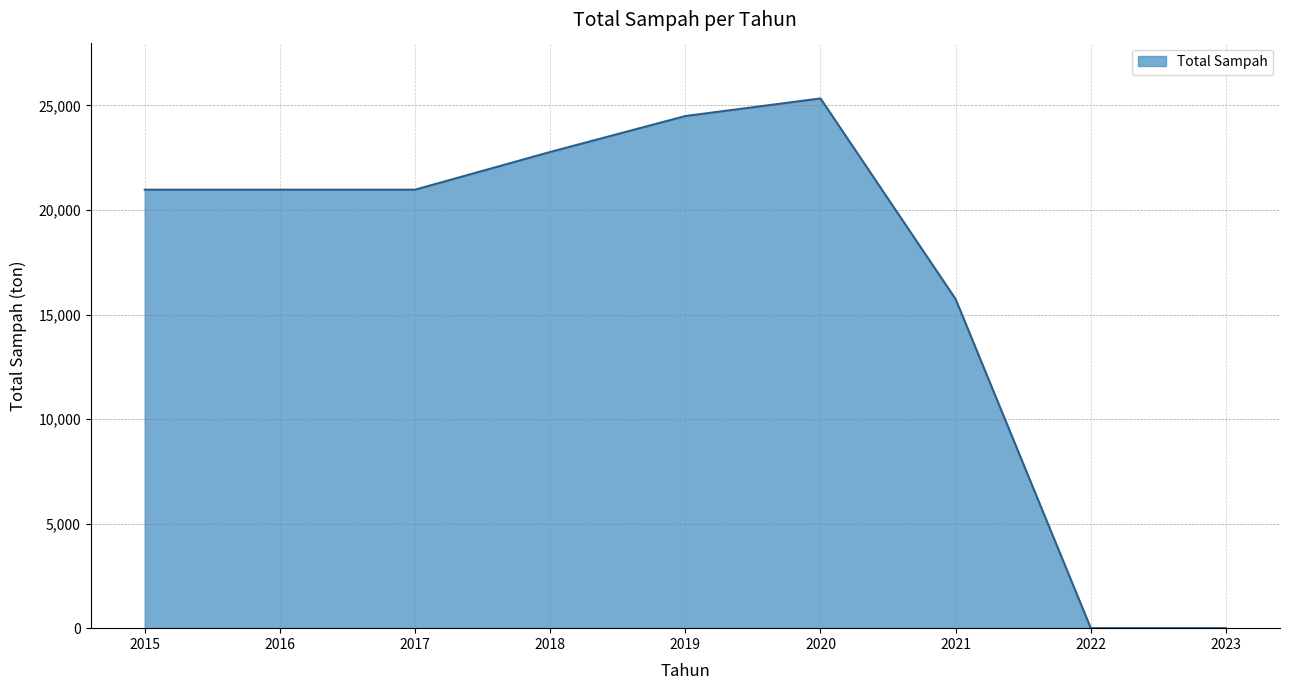

Reading left to right, list all the values displayed in this chart.

2015=20969.3	2016=20969.3	2017=20969.3	2018=22772.9	2019=24490.6	2020=25333.0	2021=15735.4	2022=0.0	2023=0.0